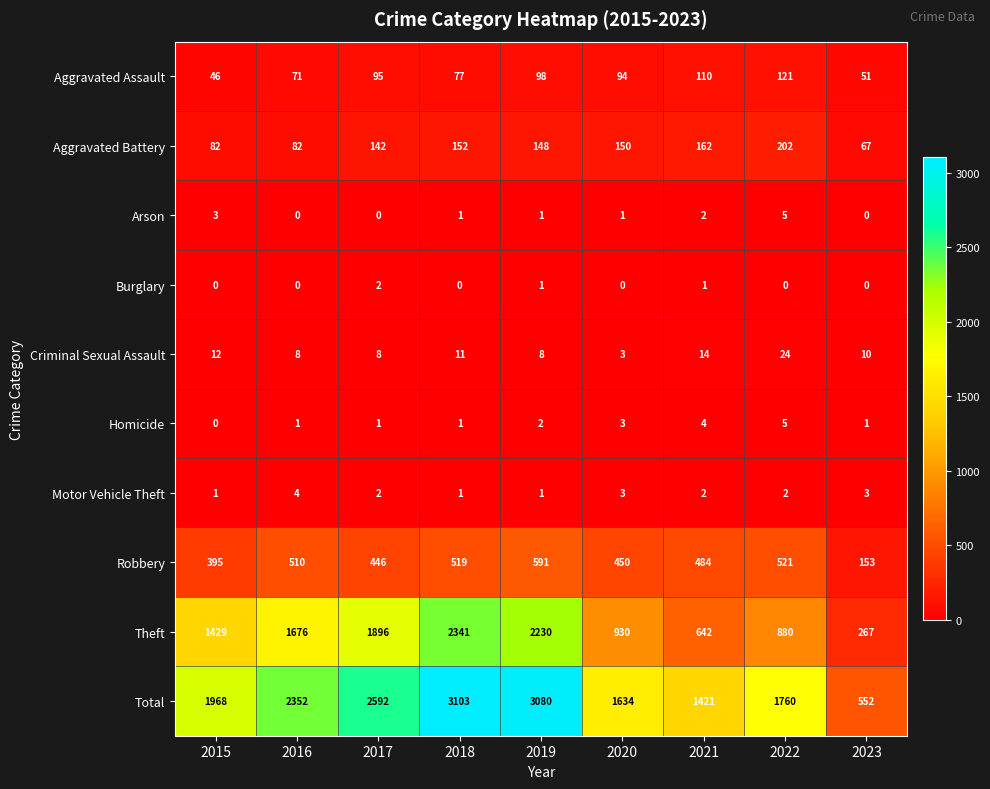

Is it true that Theft equals 267 at 2023?

True